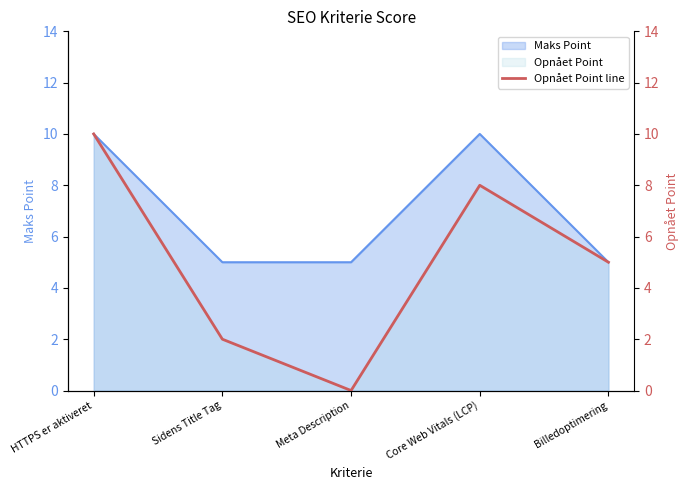

How many categories are shown in the chart?

5